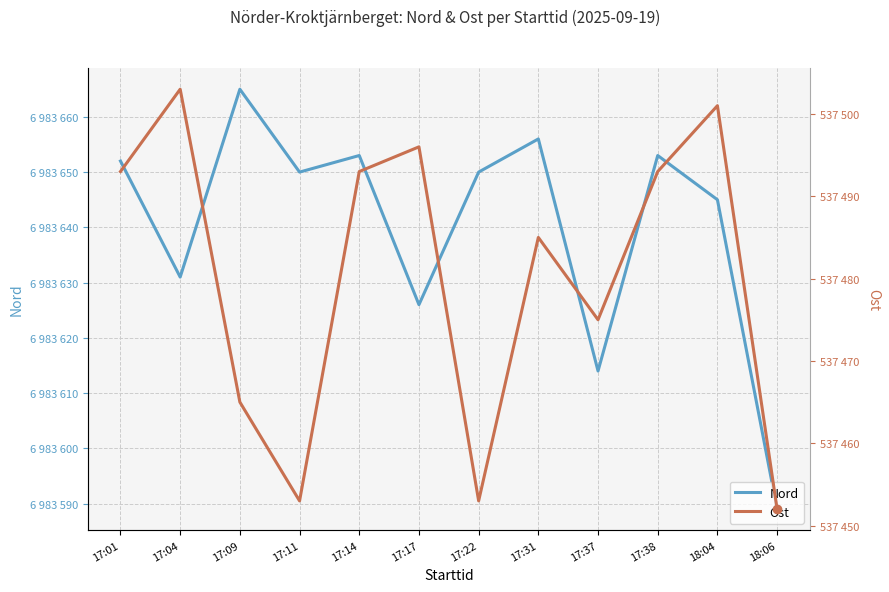

At which category is the sum across all series the highest?

17:14